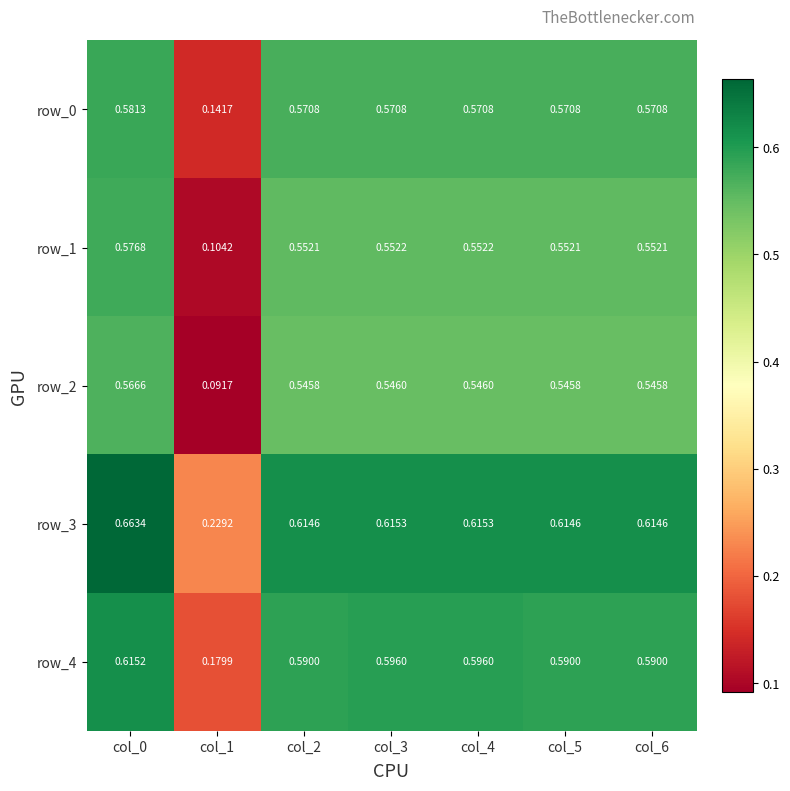

Reading left to right, transcribe all the data shown in this chart.

row_0: 0.6	0.1	0.6	0.6	0.6	0.6	0.6
row_1: 0.6	0.1	0.6	0.6	0.6	0.6	0.6
row_2: 0.6	0.1	0.5	0.5	0.5	0.5	0.5
row_3: 0.7	0.2	0.6	0.6	0.6	0.6	0.6
row_4: 0.6	0.2	0.6	0.6	0.6	0.6	0.6